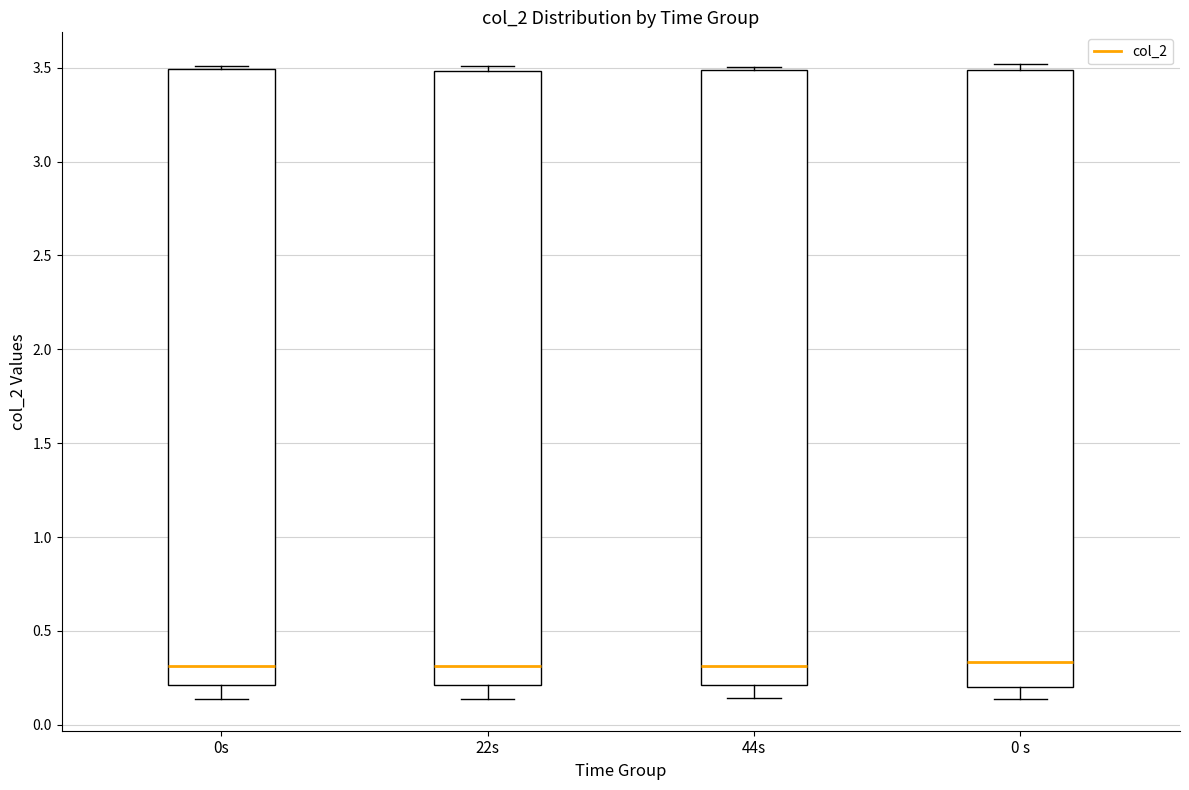

Reading left to right, read every box against the y-axis: the position of its median line, the range the box covers, and the ends of its whiskers. The values are not printed on the chart, so give them approximately, as read against the axis.

0s: median 0.30, box 0.20 to 3.50, whiskers 0.15 to 3.50
22s: median 0.30, box 0.20 to 3.50, whiskers 0.15 to 3.50 (just above the box's upper edge)
44s: median 0.30, box 0.20 to 3.50, whiskers 0.15 to 3.50
0 s: median 0.35, box 0.20 to 3.50, whiskers 0.15 to 3.50 (just above the box's upper edge)